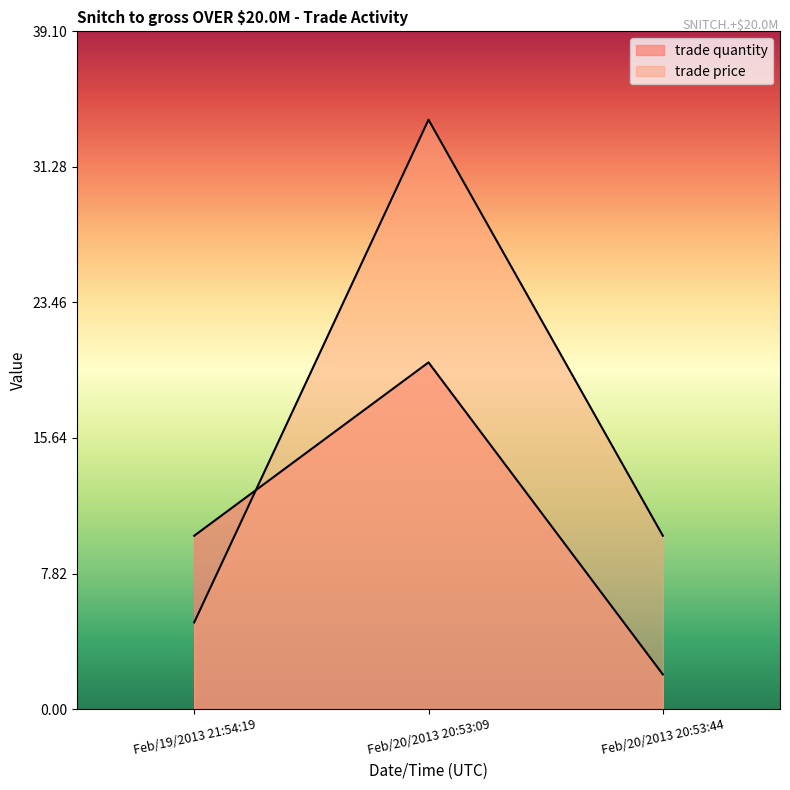

What is the smallest value displayed?

2